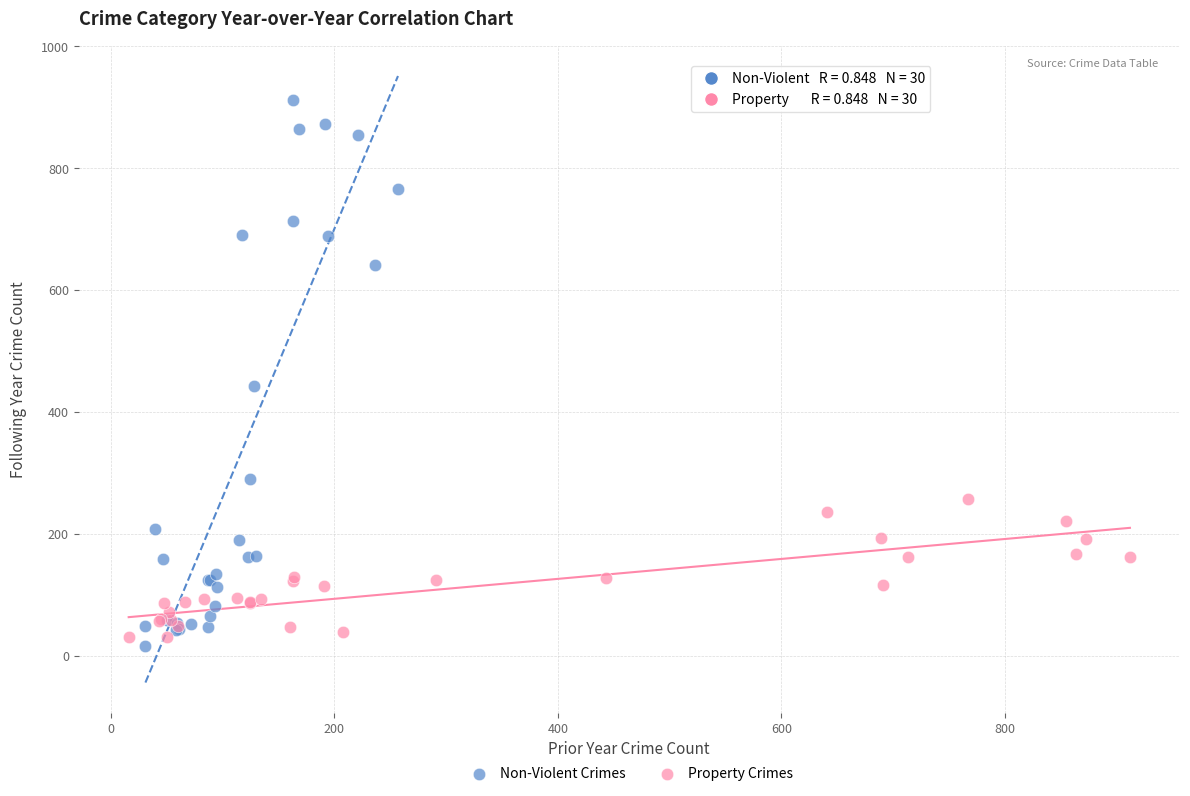

Which series has the largest Y range (max minus min)?

Non-Violent Crimes